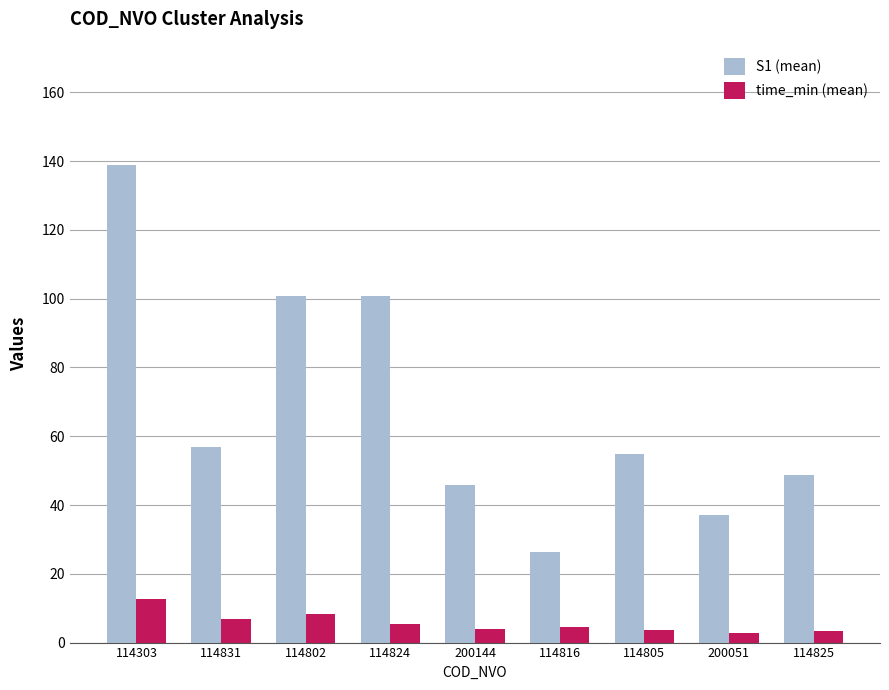

What position from the left is 200144?

5